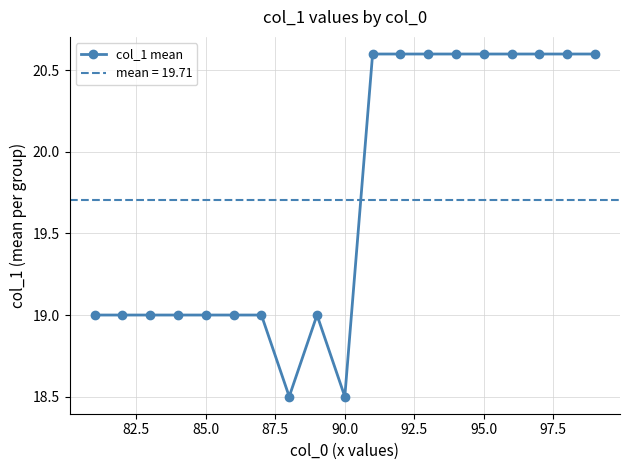

What is the sum of all values?

374.4